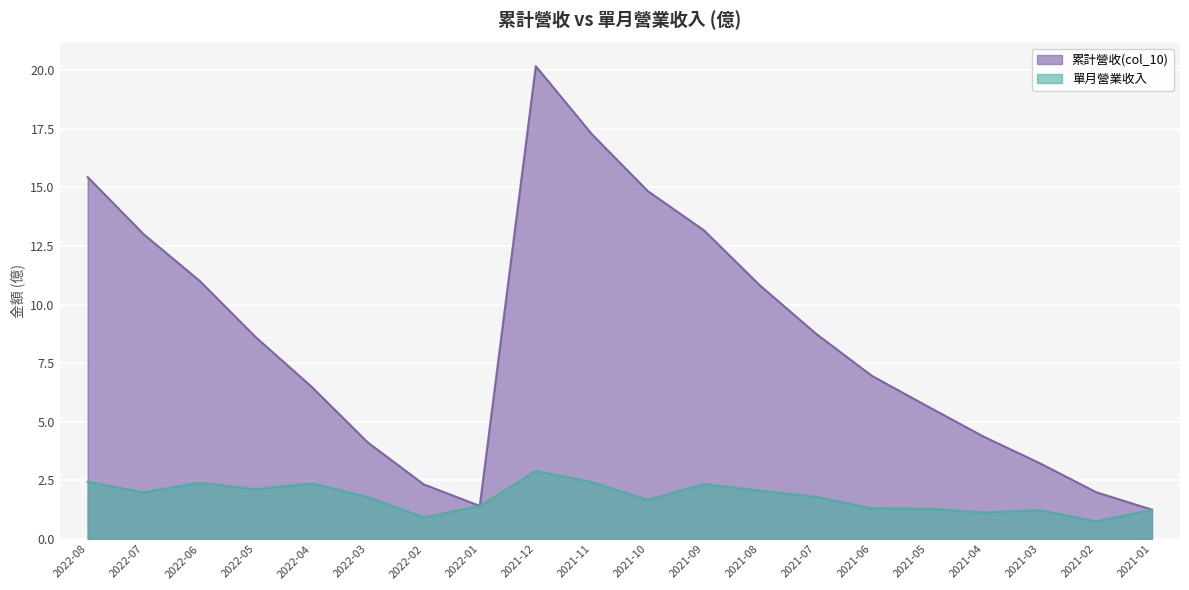

Which has a higher value, 2021-05 or 2022-08?

2022-08